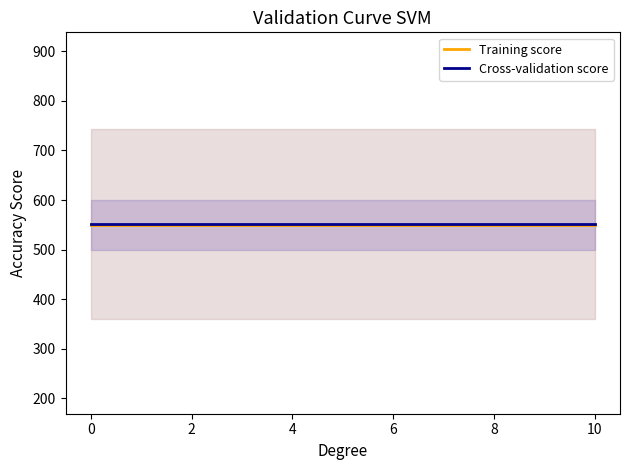

True or false: Training score and Cross-validation score cross at least once.

False